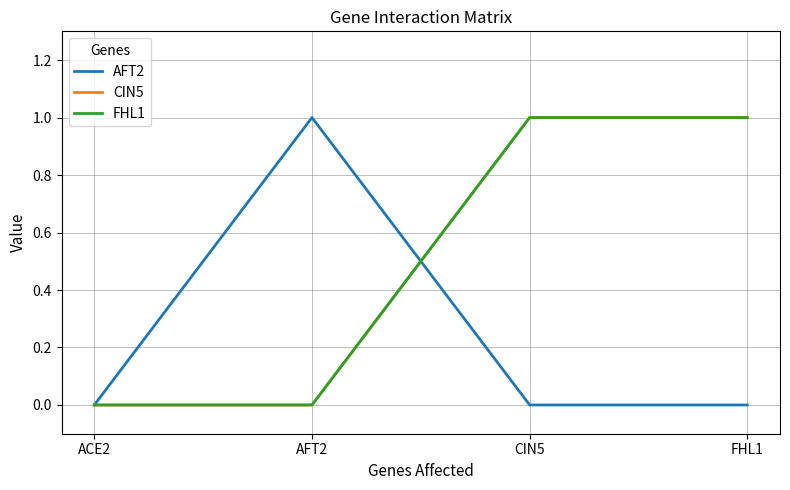

Which series has the widest spread of values?

AFT2